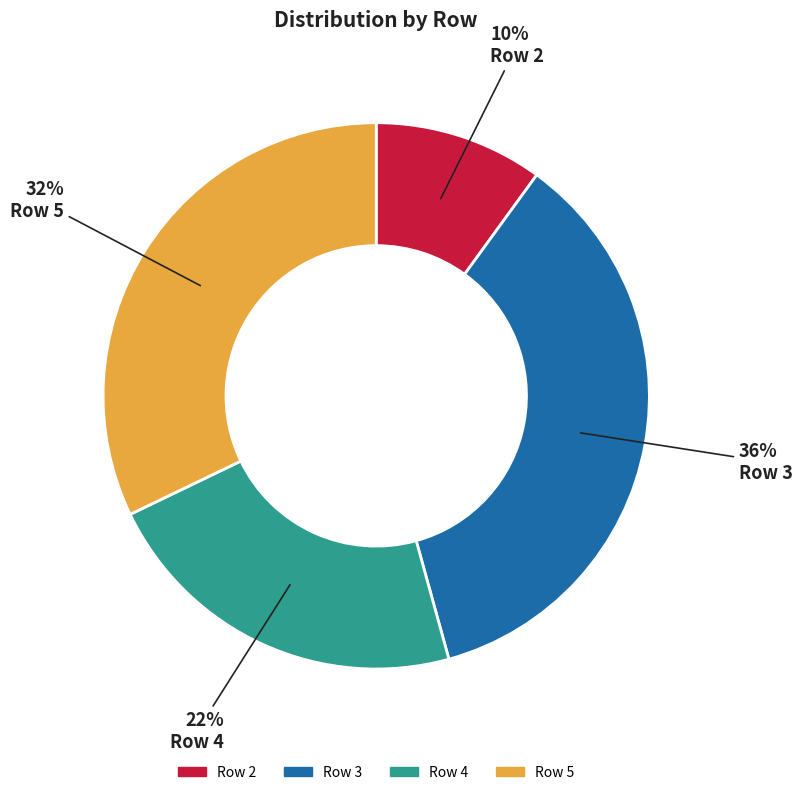

How many segments does this pie chart have?

4